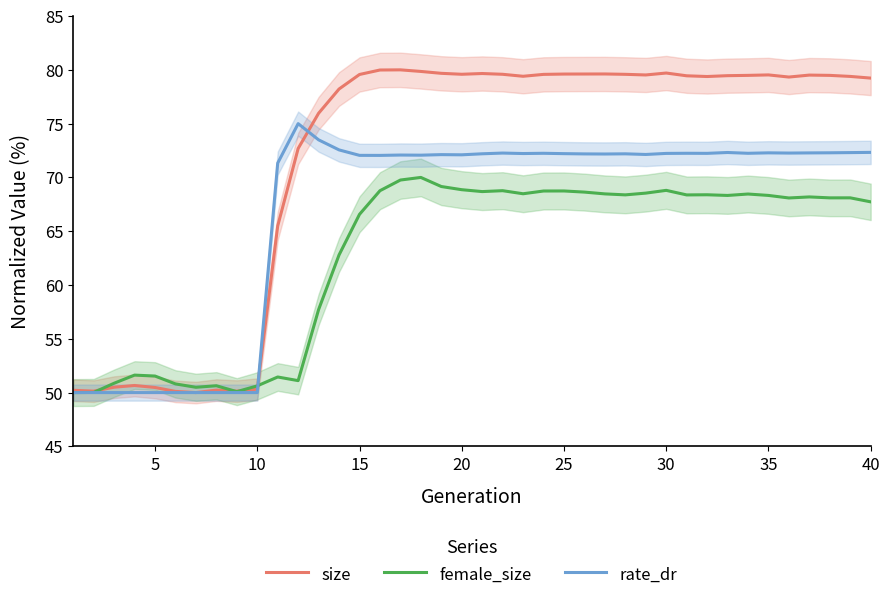

True or false: female_size and size cross at least once.

True